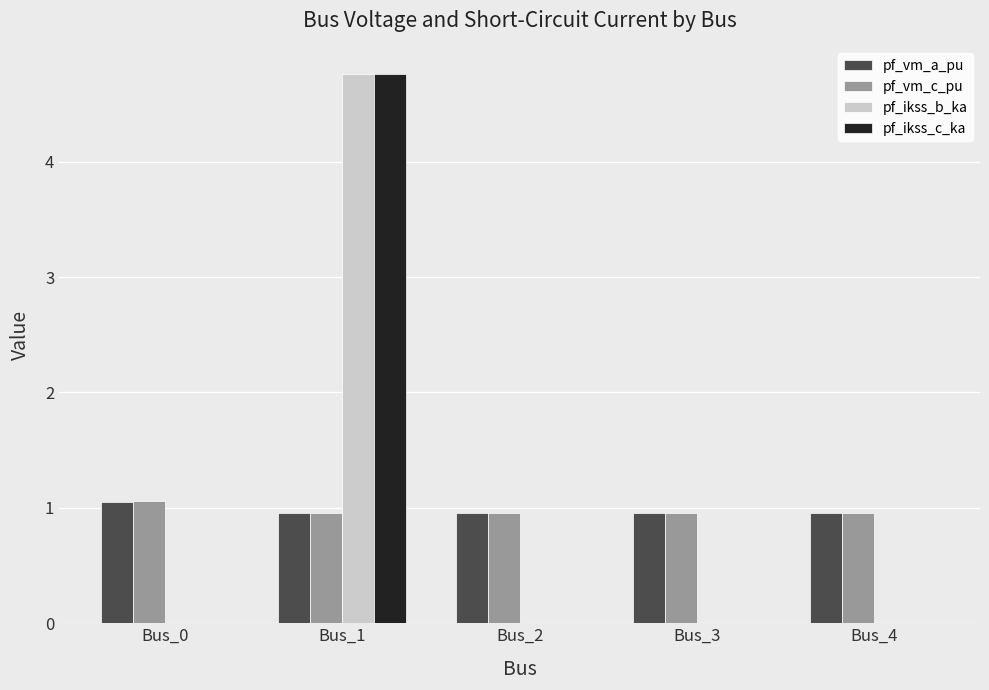

Does the chart contain stacked bars?

No